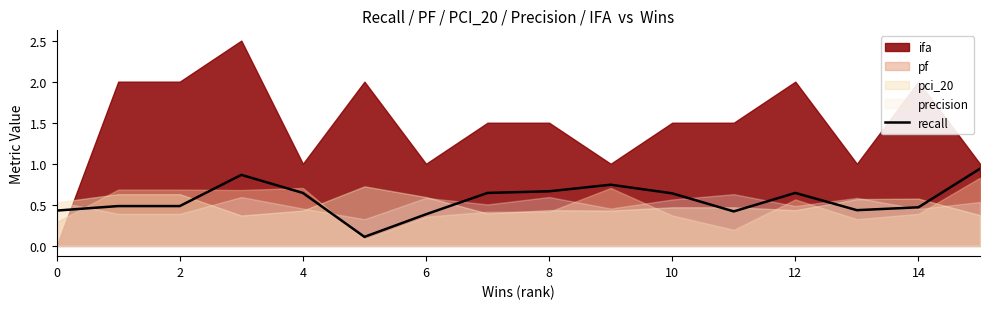

Is it true that recall equals 0.2 at 4?

False